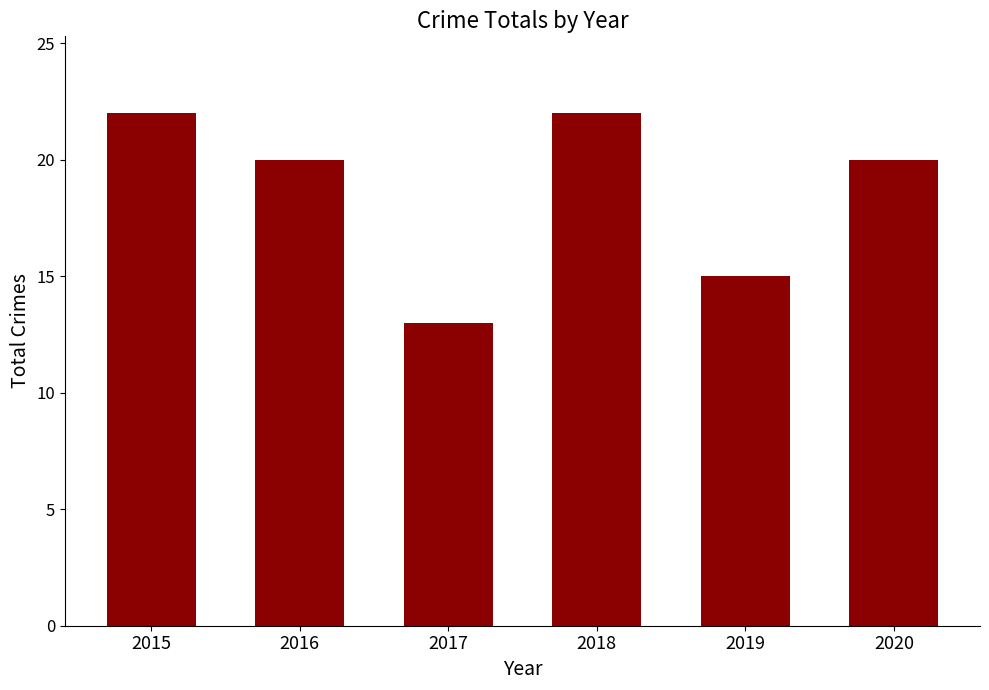

What is the value of the 6th bar from the left?

20